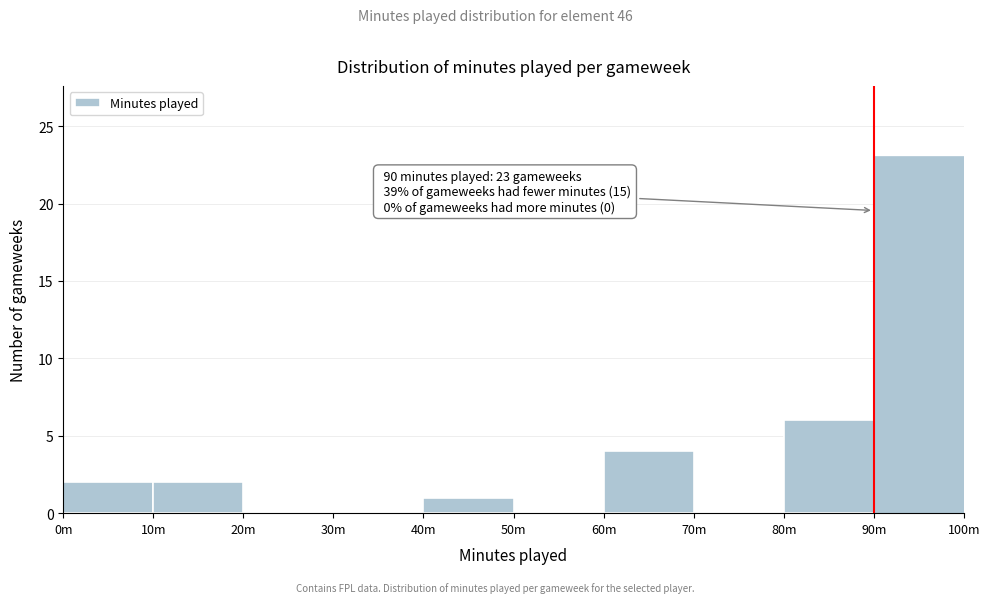

Reading right to left, transcribe all the data shown in this chart.

90m=23	80m=6	70m=0	60m=4	50m=0	40m=1	30m=0	20m=0	10m=2	0m=2